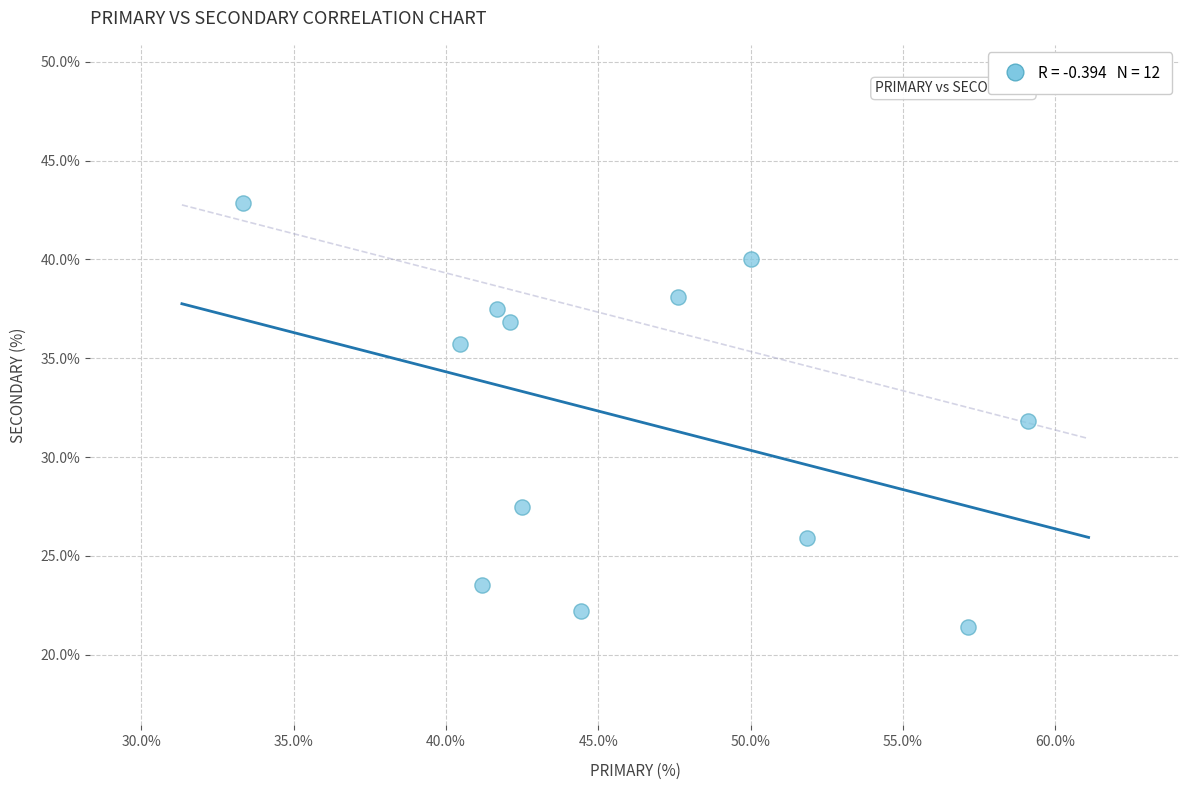

What is the range of Y values (max minus min)?

21.4